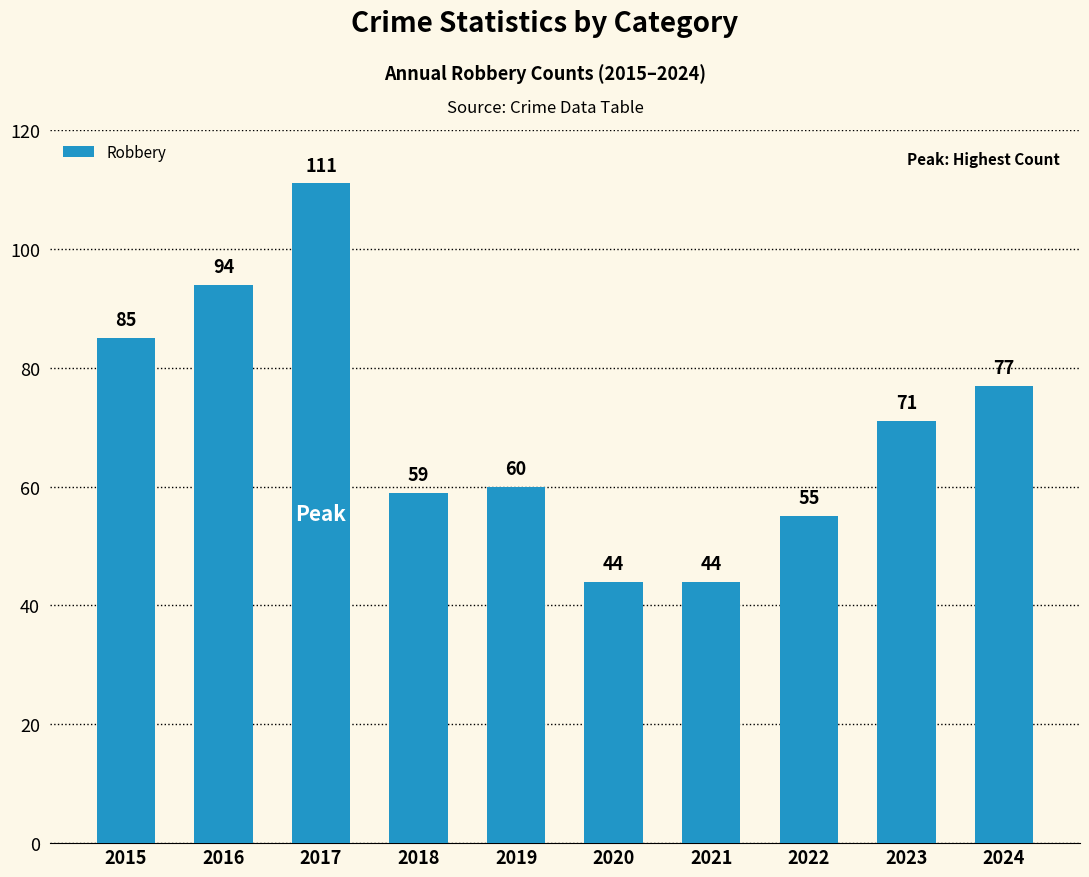

What is the change in value from 2015 to 2018?

-26